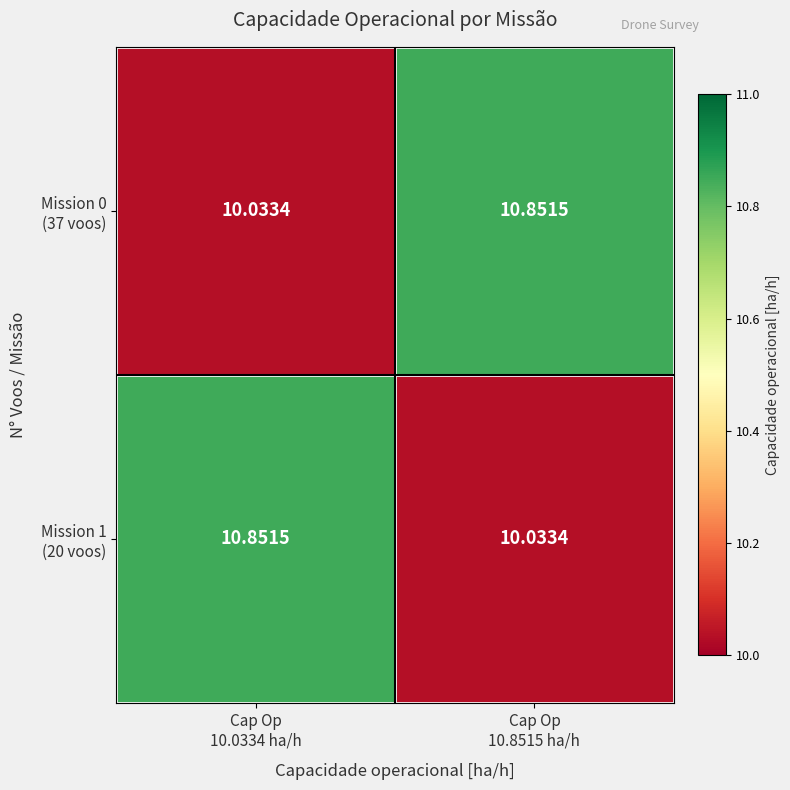

Count the number of categories in the chart.

2